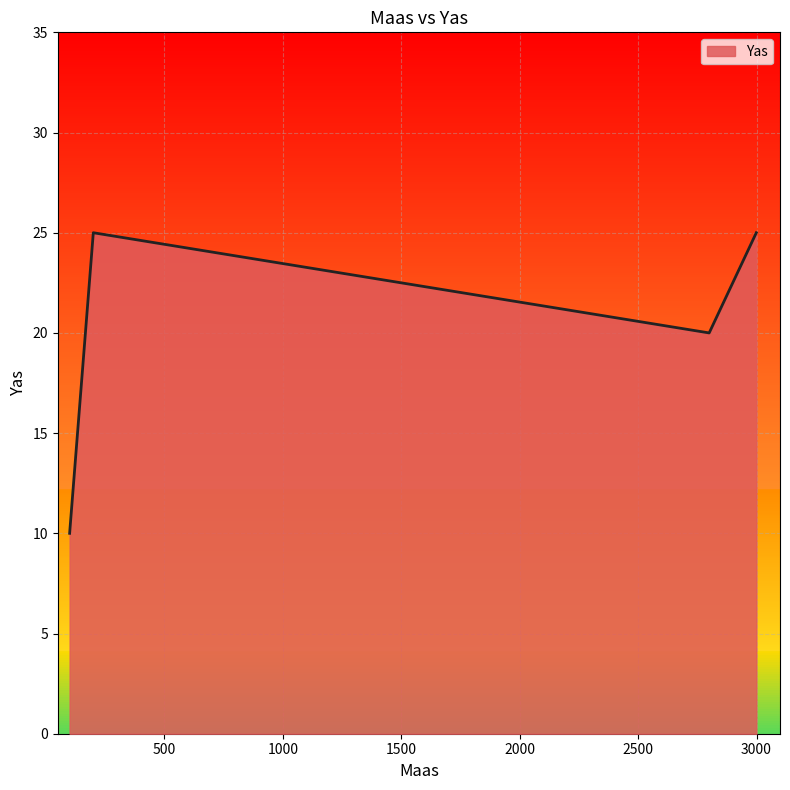

What is the minimum value shown in the chart?

10